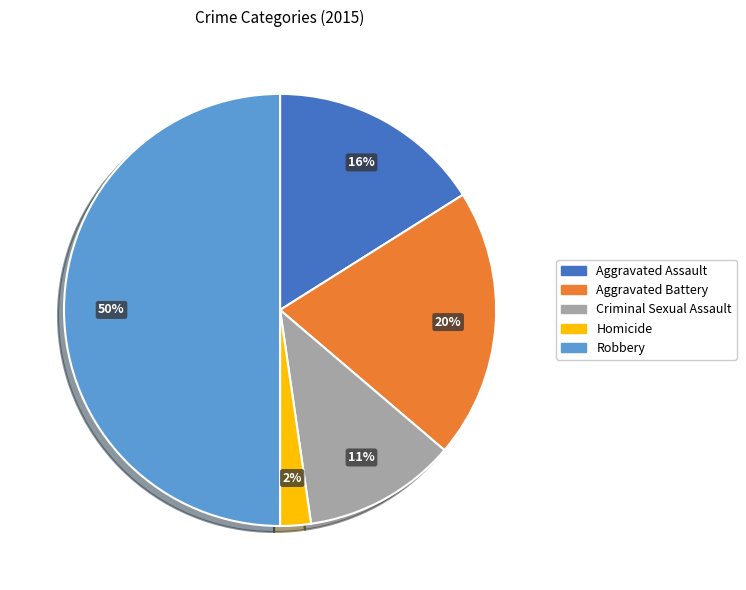

Do Aggravated Battery and Criminal Sexual Assault together represent more than half of the pie?

No